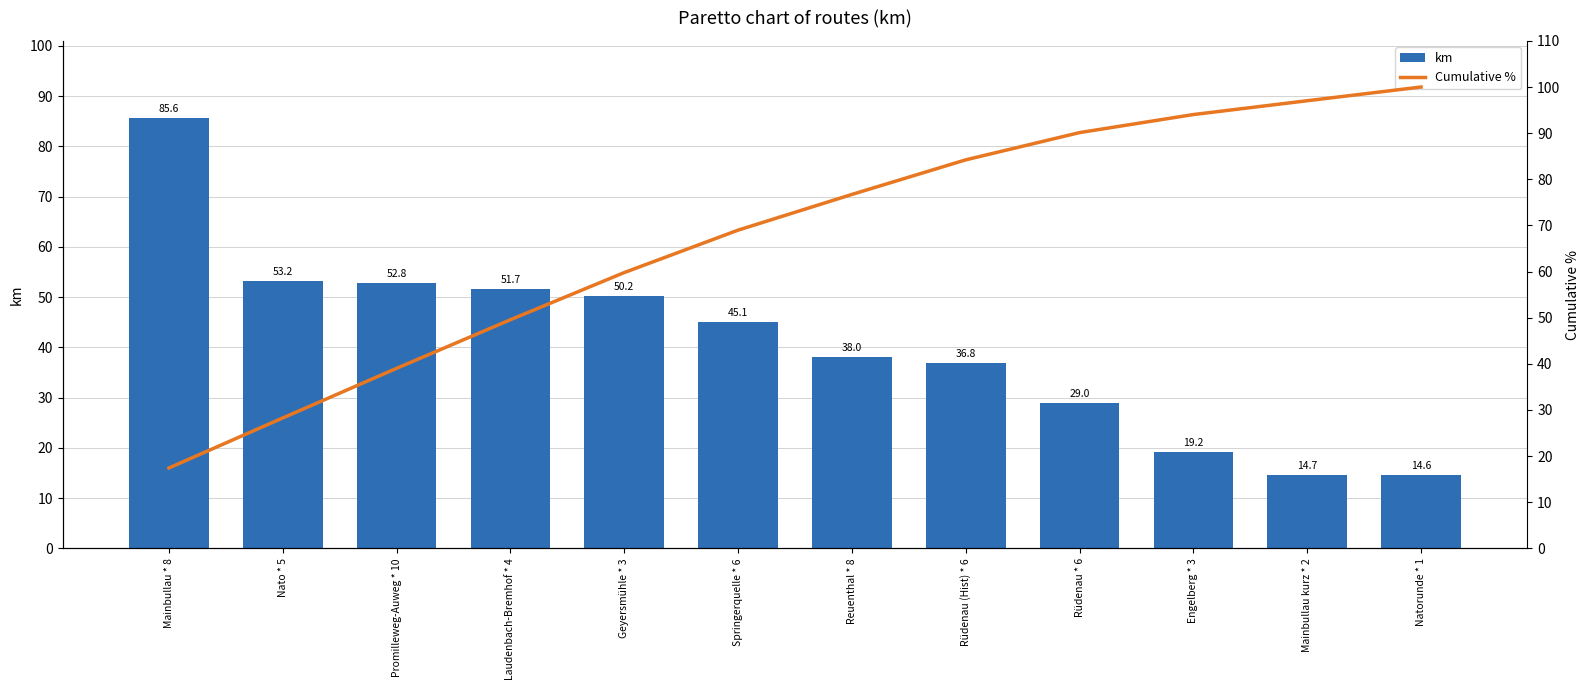

Is the value of km at Rüdenau (Hist) * 6 greater than the value of Cumulative % at Engelberg * 3?

No